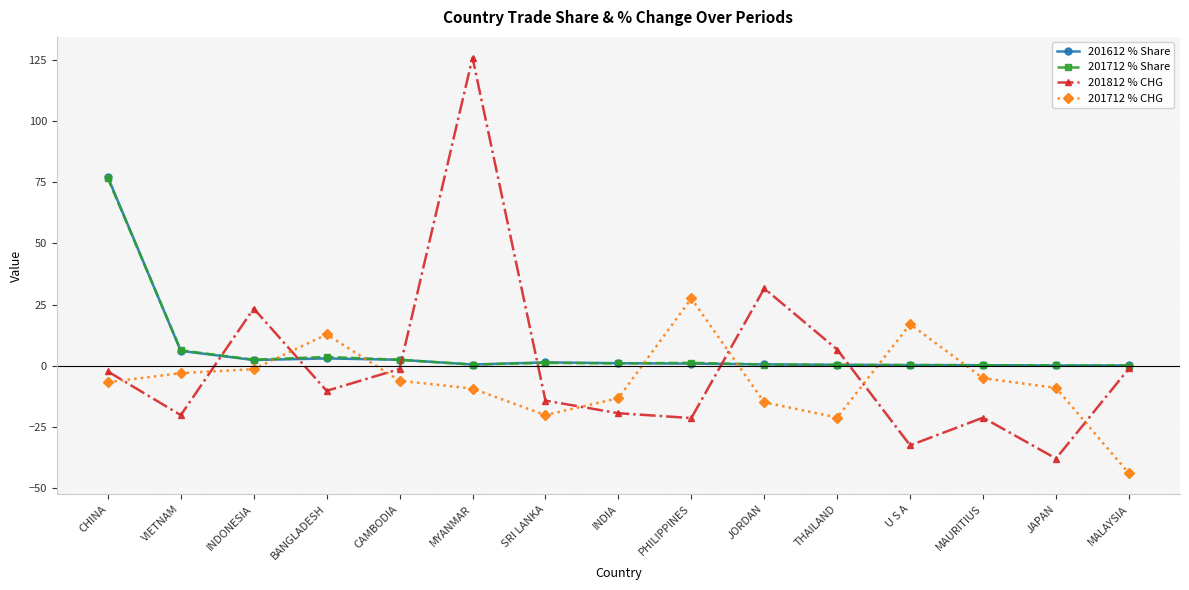

Between which two adjacent categories do 201612 % Share and 201812 % CHG first intersect?

VIETNAM and INDONESIA